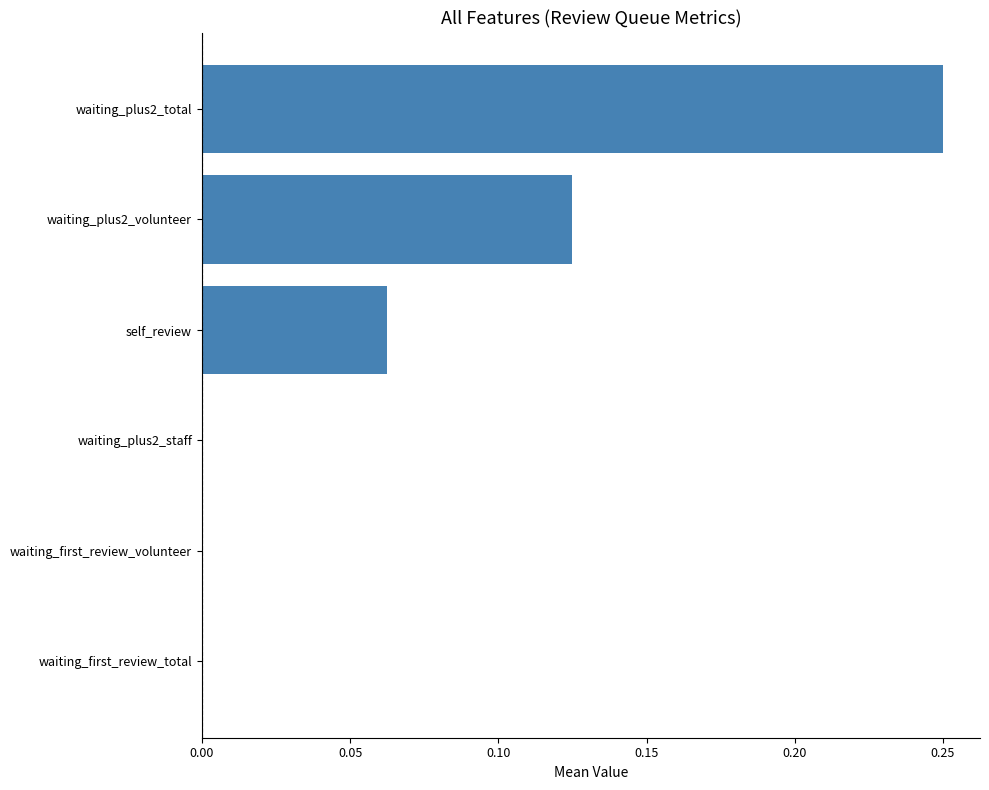

Count the number of categories in the chart.

6